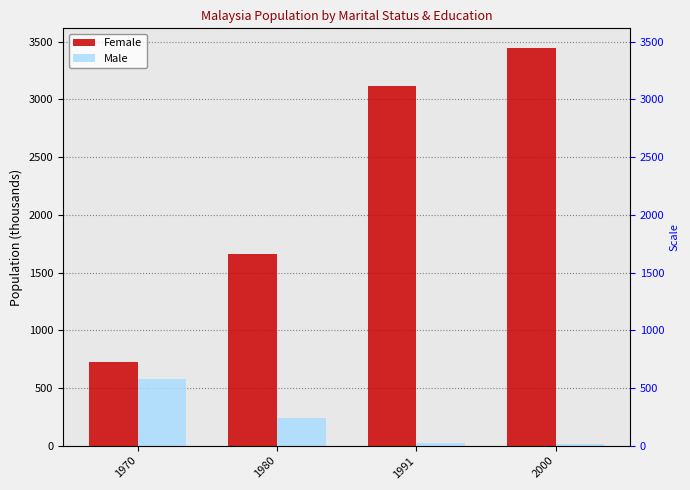

What is the value of the Female bar at the 1st from the left?

726.8